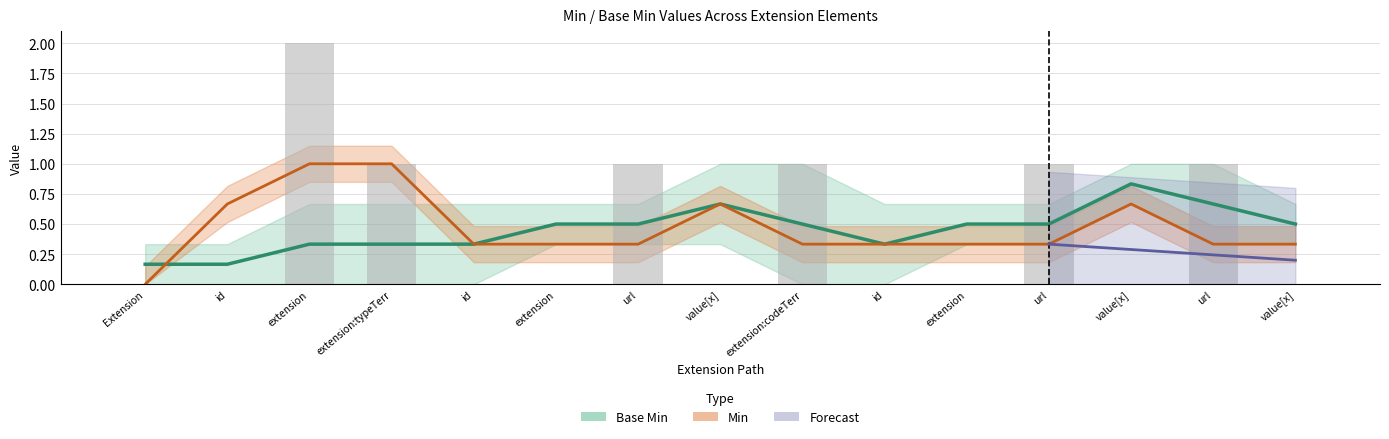

At which label is Base Min Upper closest to 0?

Extension